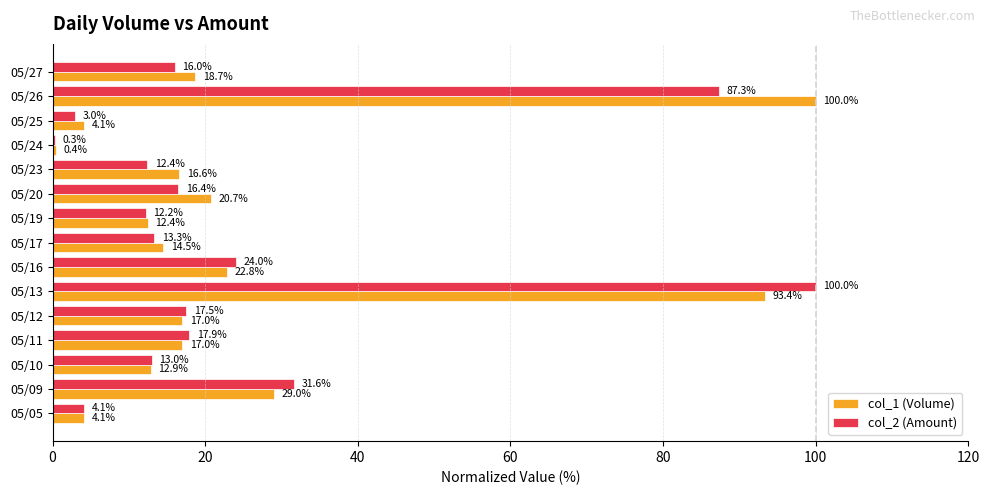

Where is col_2 (Amount) nearest to the value 50?

05/09